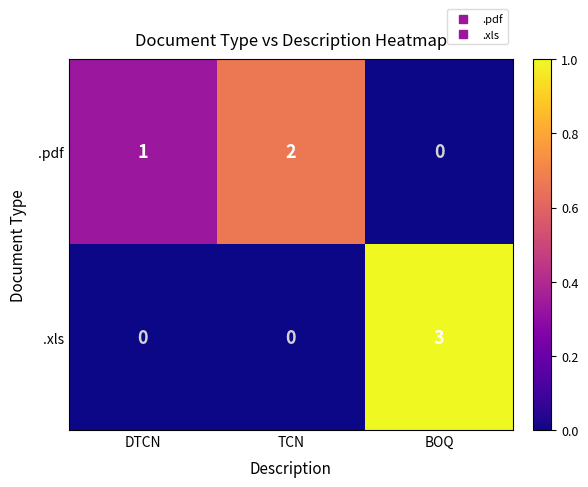

True or false: .xls has a value of 0 at TCN.

True